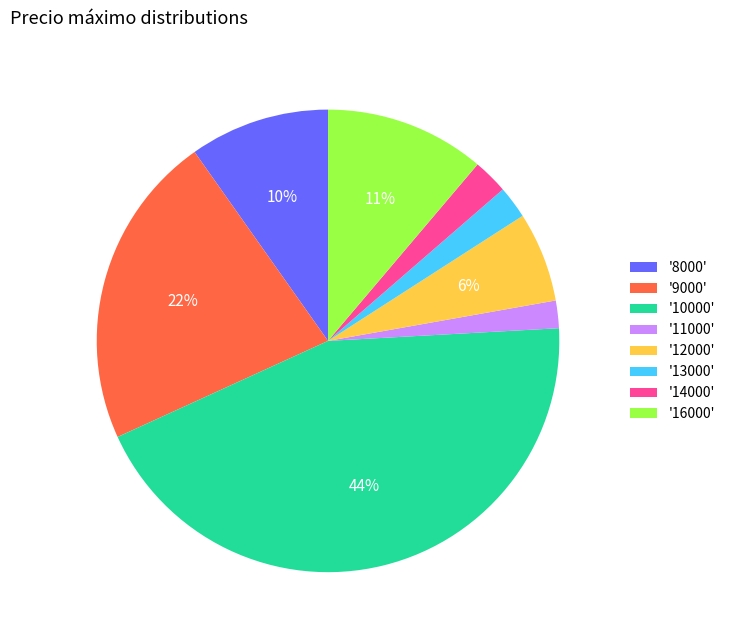

To the nearest percent, what portion does '8000' represent?

10%